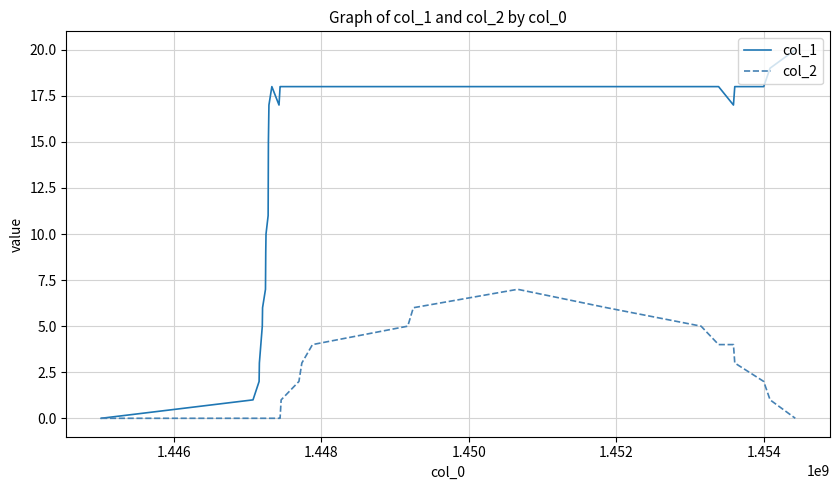

List the series in order of their overall mean, lowest first.

col_2, col_1